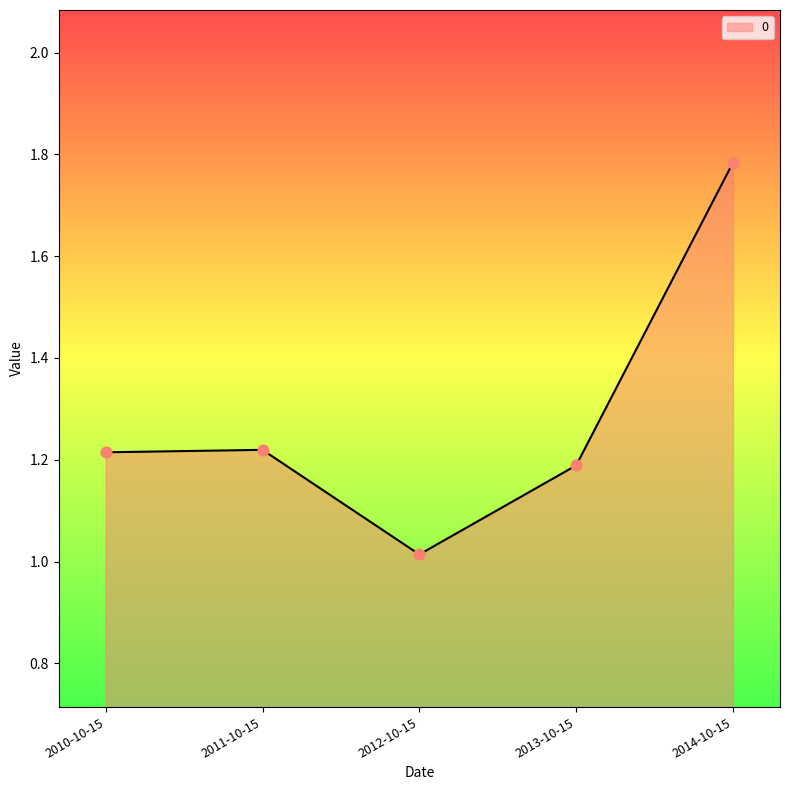

Which has a higher value, 2014-10-15 or 2012-10-15?

2014-10-15